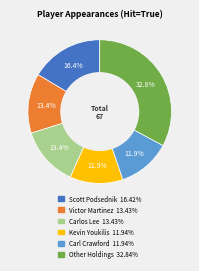

Is there any slice that represents more than half of the pie?

No